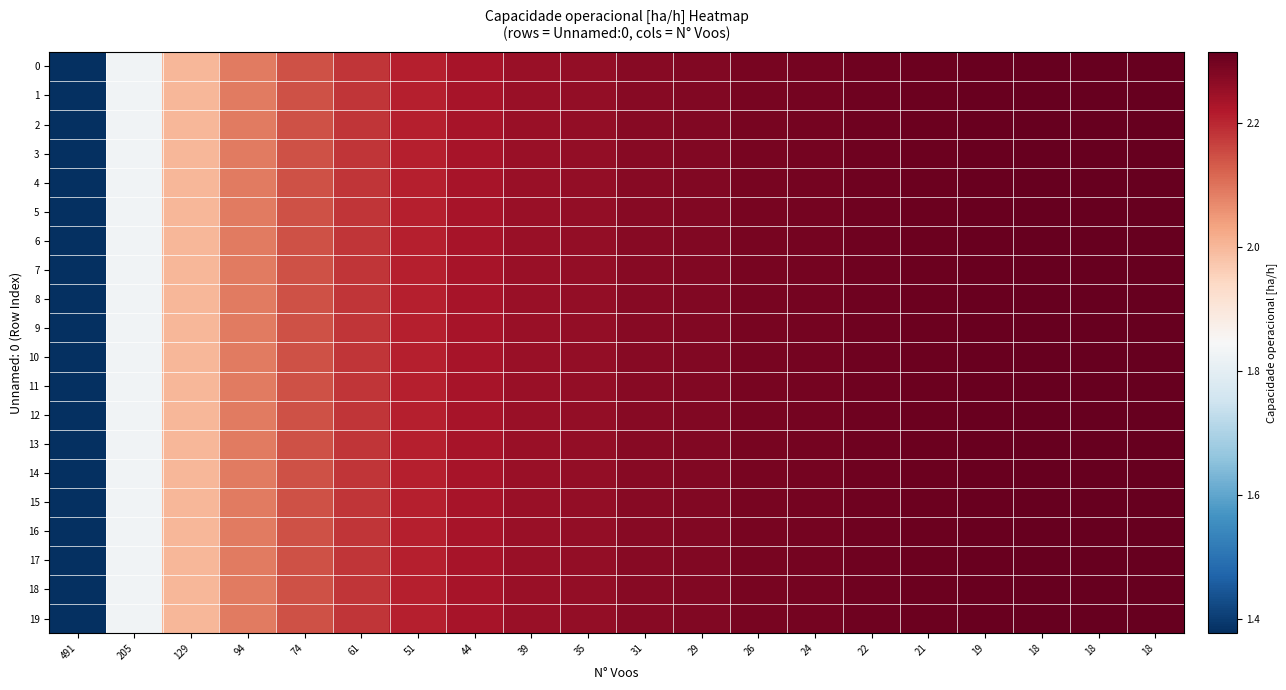

At how many categories does at least one series exceed 1?

20